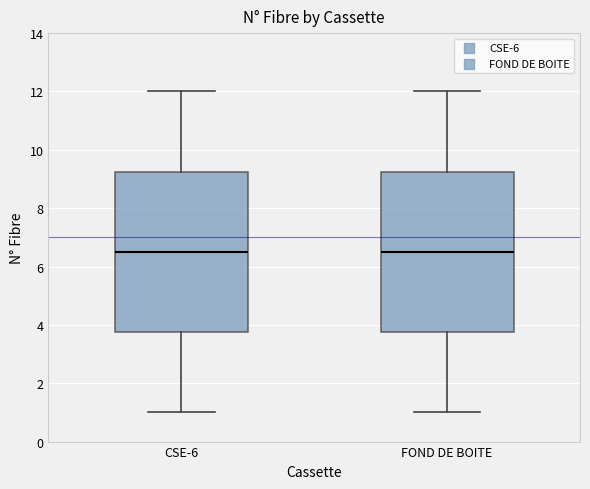

Reading left to right, read every box against the y-axis: the position of its median line, the range the box covers, and the ends of its whiskers. The values are not printed on the chart, so give them approximately, as read against the axis.

CSE-6: median 6.6, box 3.8 to 9.2, whiskers 1.0 to 12.0
FOND DE BOITE: median 6.6, box 3.8 to 9.2, whiskers 1.0 to 12.0